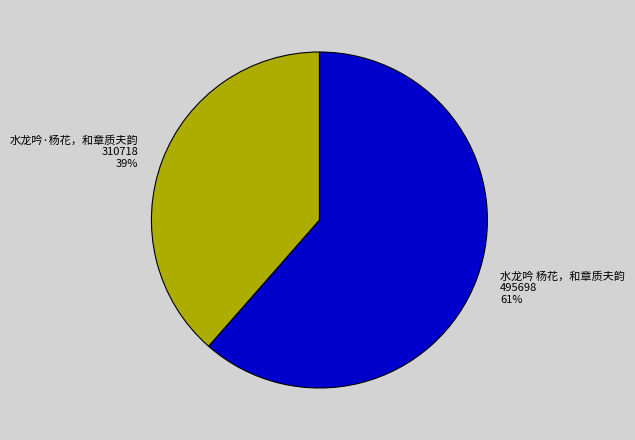

Count the number of slices in the pie.

2